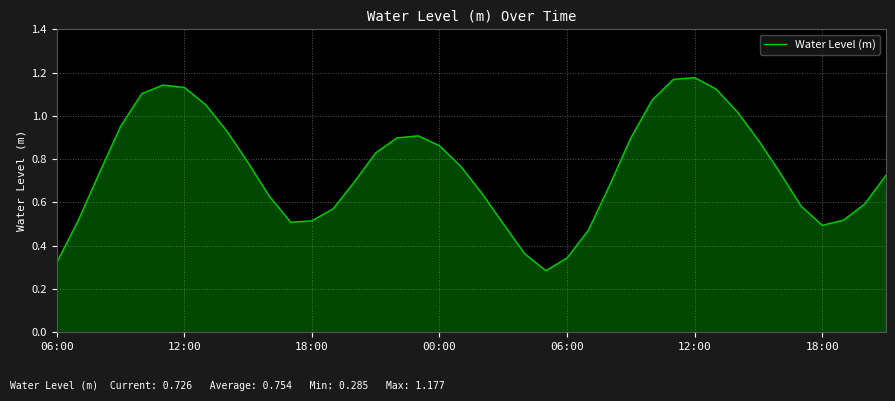

What is the minimum value shown in the chart?

0.3